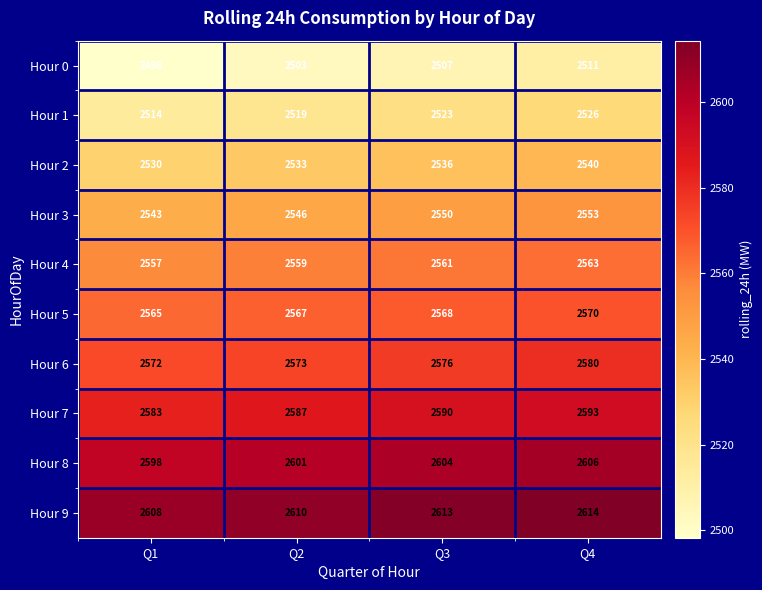

List the series in order of their peak value, lowest first.

Hour 0, Hour 1, Hour 2, Hour 3, Hour 4, Hour 5, Hour 6, Hour 7, Hour 8, Hour 9